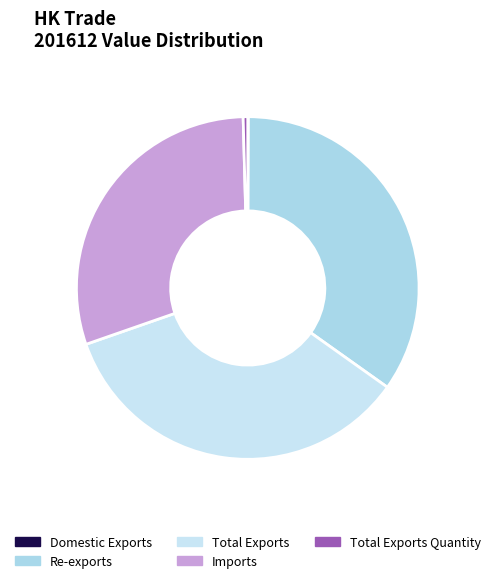

Is it true that Total Exports is 35% of the pie?

True